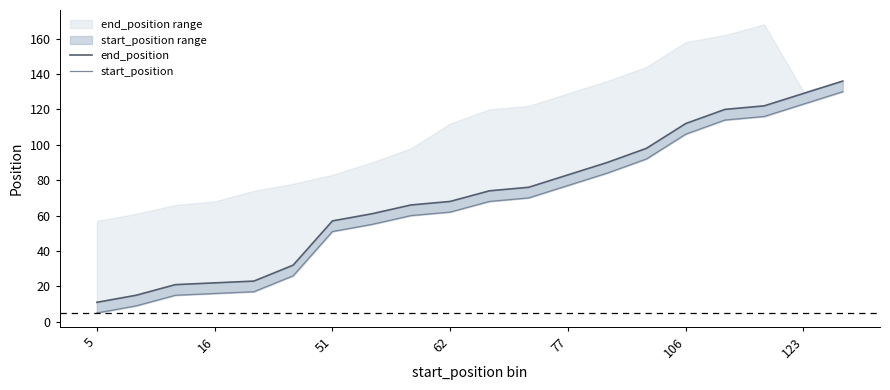

Which category has the highest value in the end_position series?

19